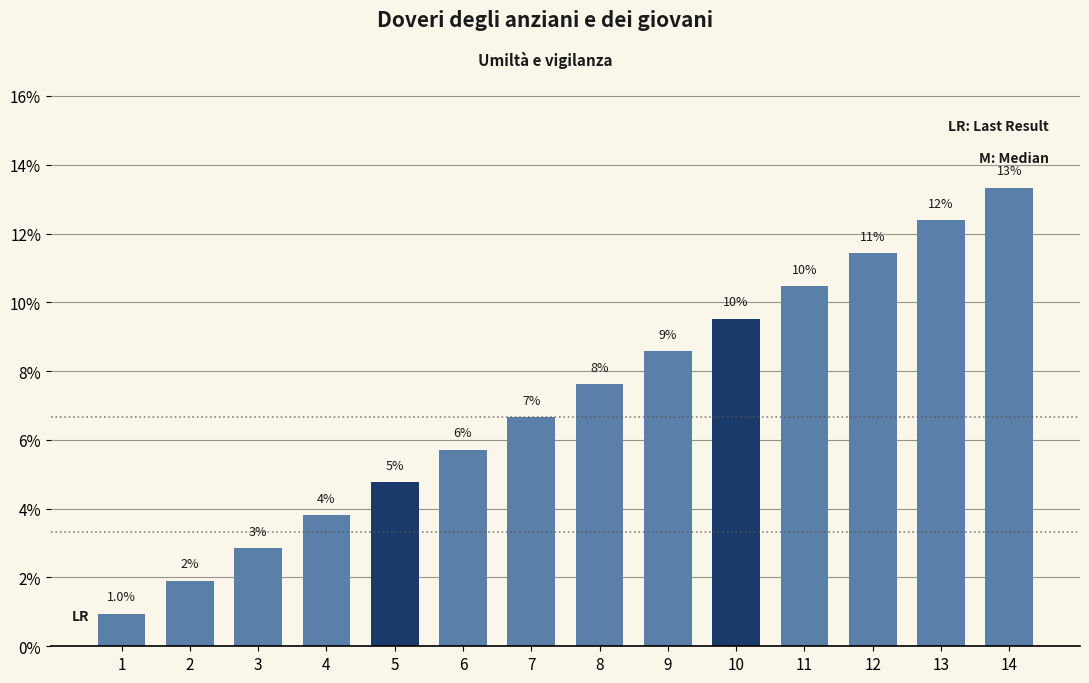

What is the value of the 6th bar from the left?

5.7